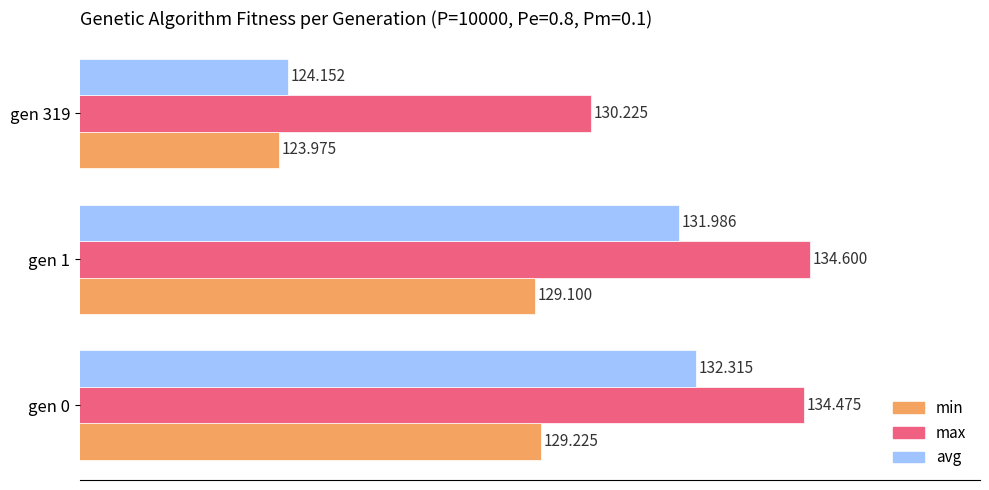

Which category has the highest value in the avg series?

gen 0